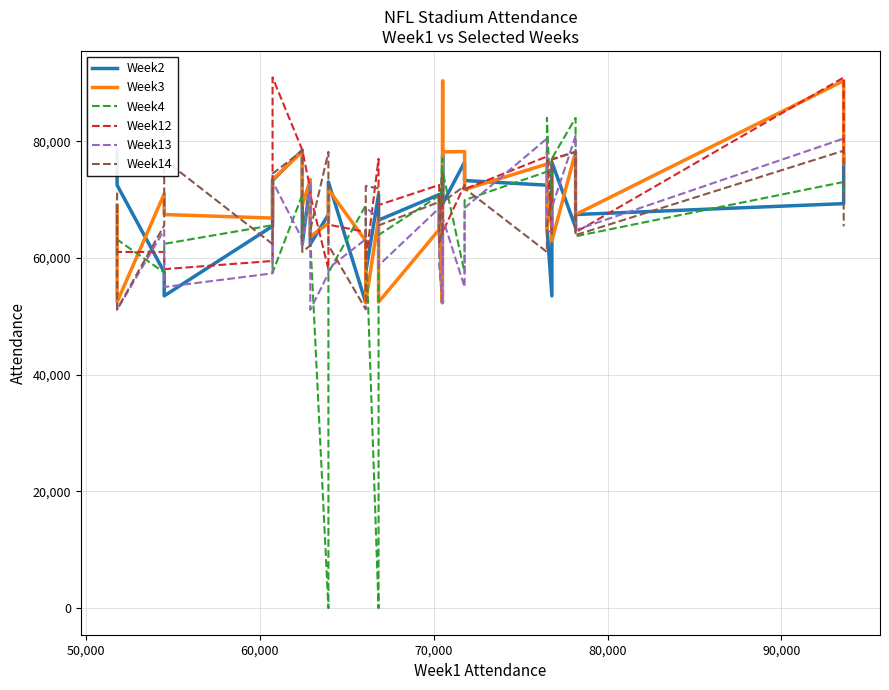

Rank the series by their maximum value, from lowest to highest.

Week14, Week2, Week13, Week4, Week3, Week12